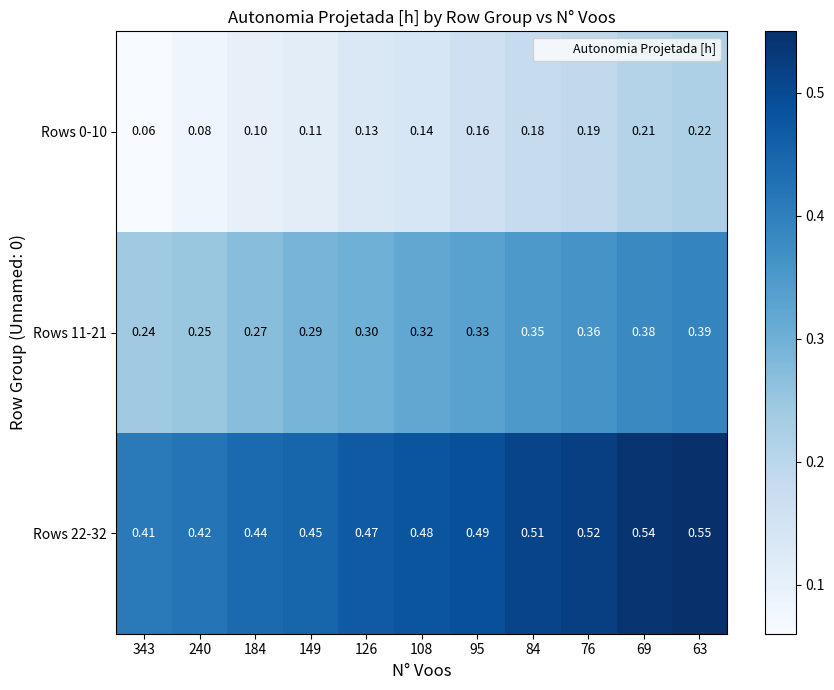

At which category is the sum across all series the highest?

63